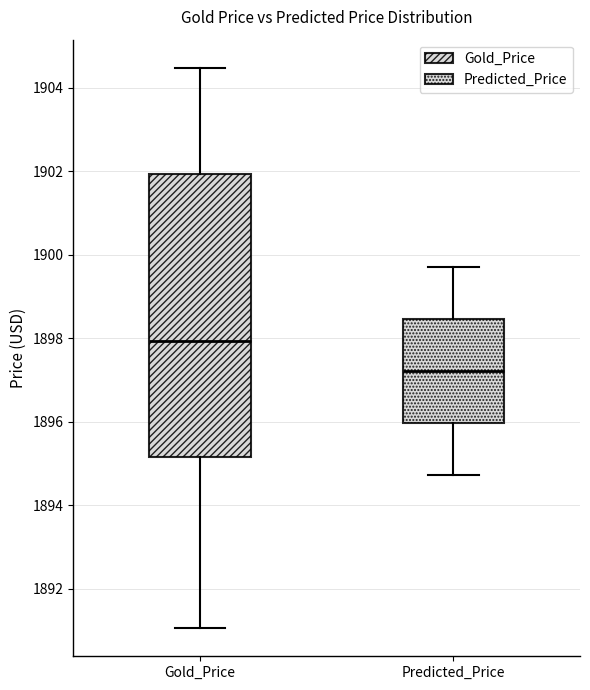

Reading left to right, transcribe this box plot: for each box, give where its median line is, the range the box spans, and where its two whiskers end, as read against the y-axis. The values are not printed on the chart, so give them approximately, as read against the axis.

Gold_Price: median 1898.0, box 1895.2 to 1902.0, whiskers 1891.0 to 1904.4
Predicted_Price: median 1897.2, box 1896.0 to 1898.4, whiskers 1894.8 to 1899.8